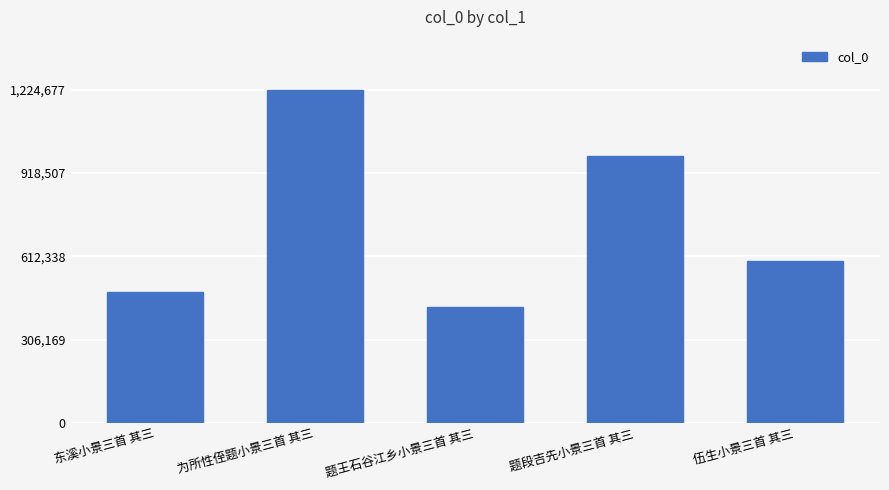

At which category does the chart reach its minimum across all series?

题王石谷江乡小景三首 其三